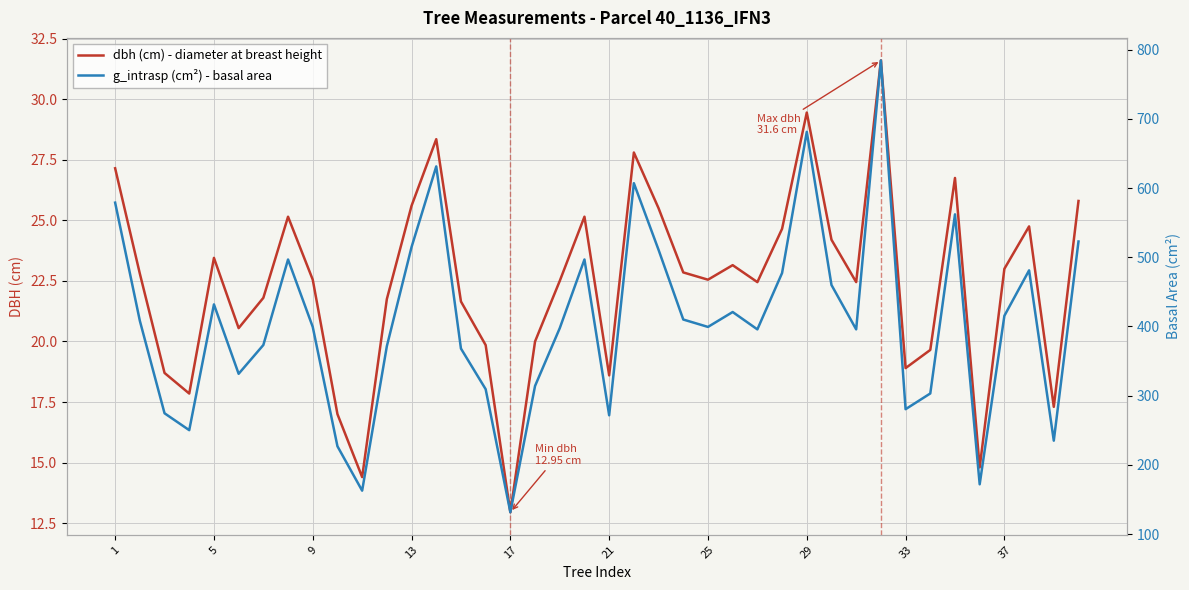

True or false: dbh (cm) has more than 1 interior local peaks.

True